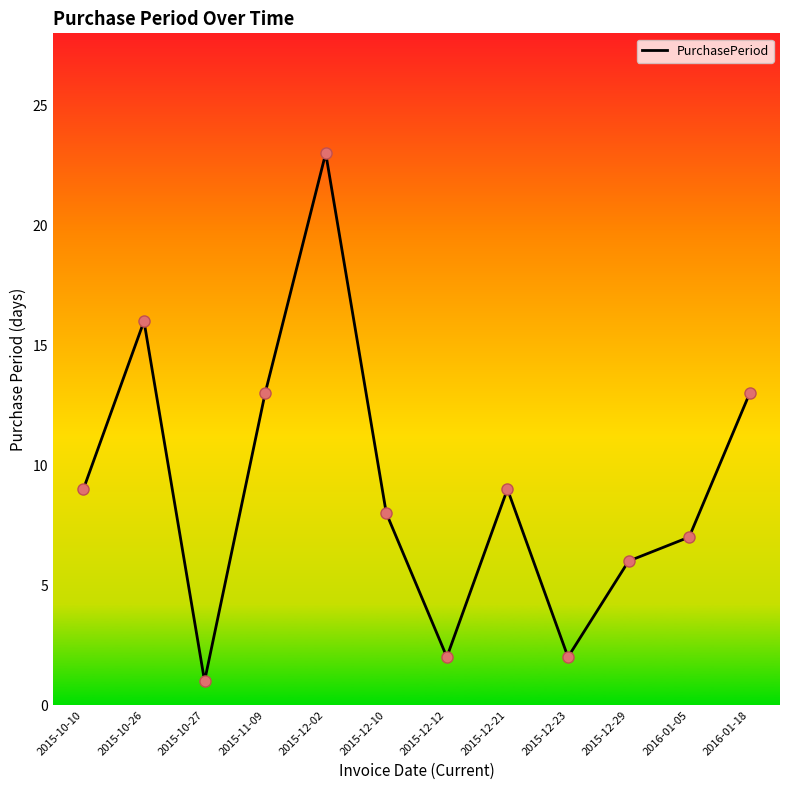

What is the change in value from 2015-10-27 to 2015-12-10?

+7